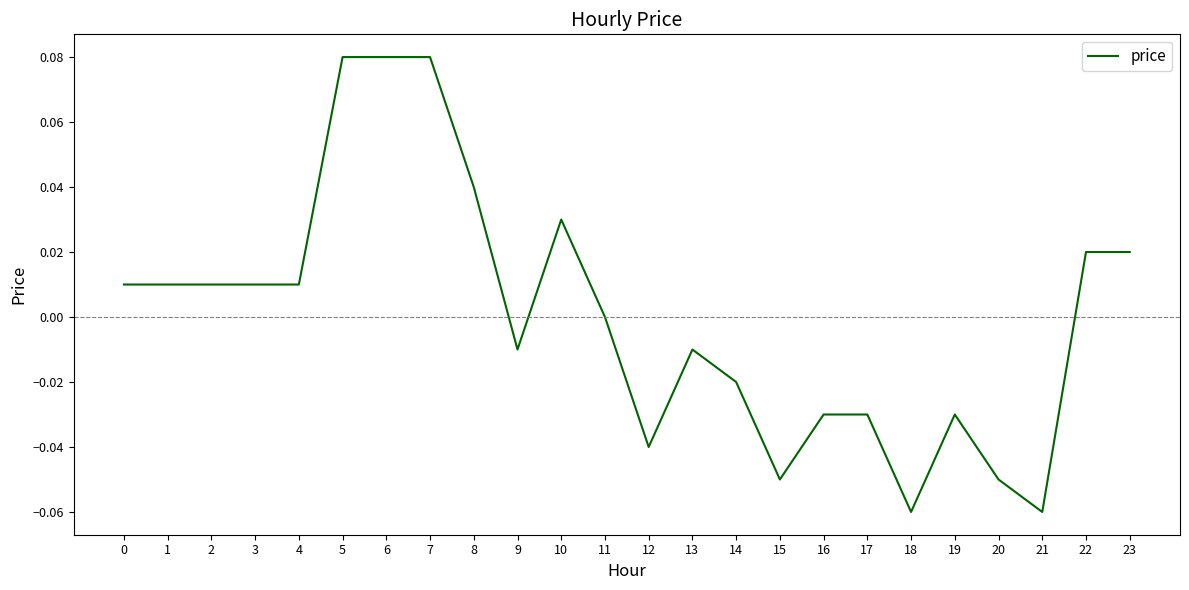

Which has a higher value, 22 or 8?

8